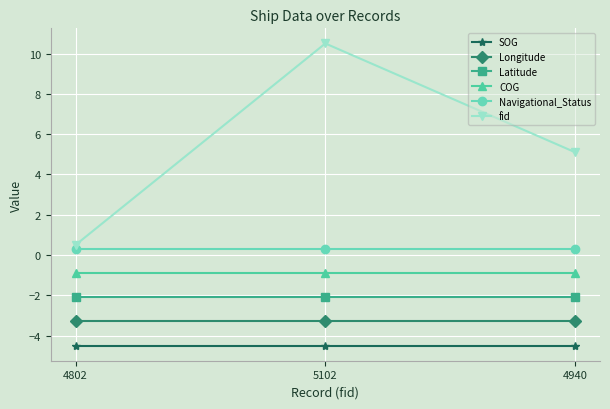

What position from the right is 4940?

1